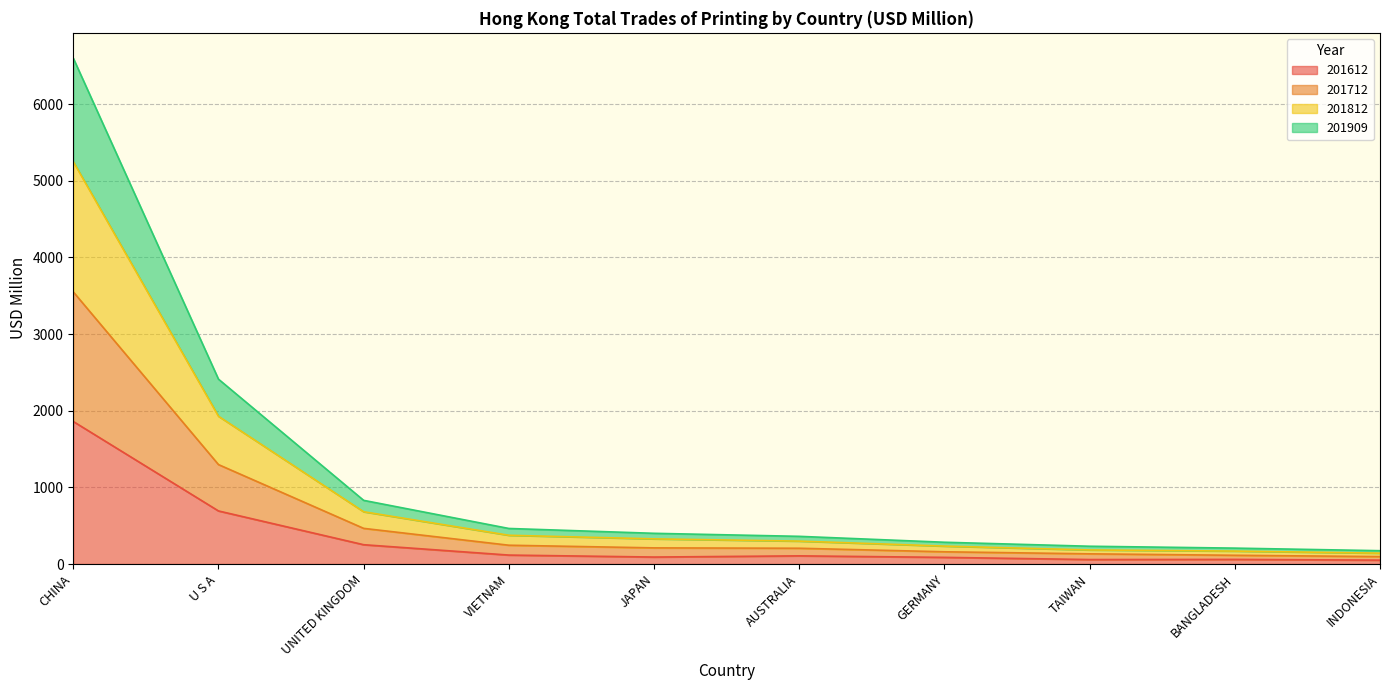

What is the label of the 4th point from the left?

VIETNAM